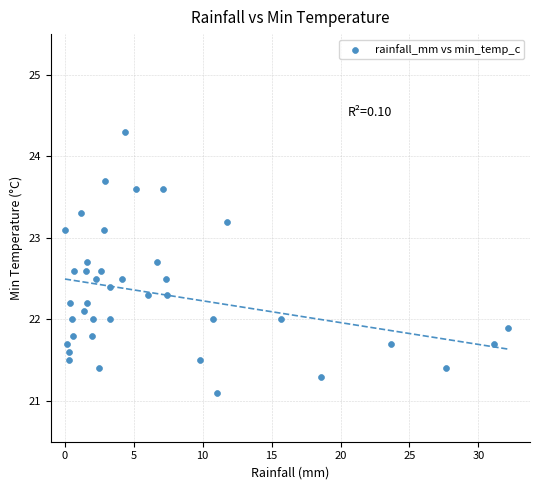

What is the range of Y values (max minus min)?

3.2